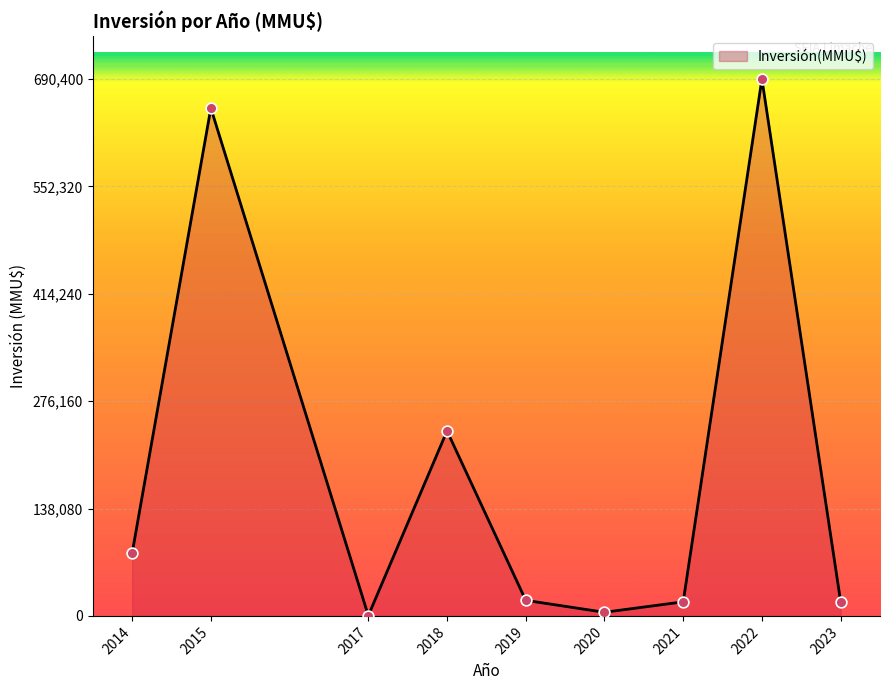

What is the change in value from 2014 to 2023?

-62352